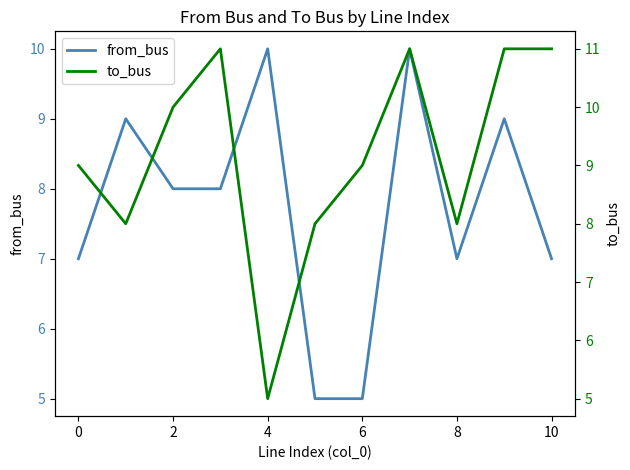

What is the difference between the second highest and second lowest values in the from_bus series?

5